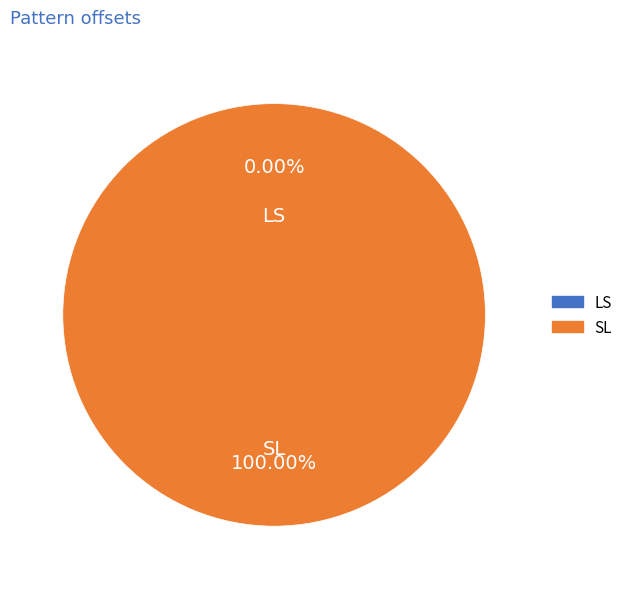

What percentage is the SL slice, to the nearest percent?

100%